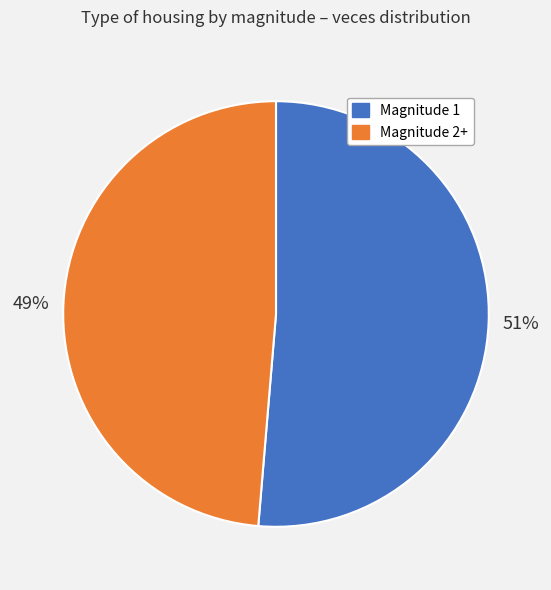

To the nearest percent, what is the average slice percentage?

50%